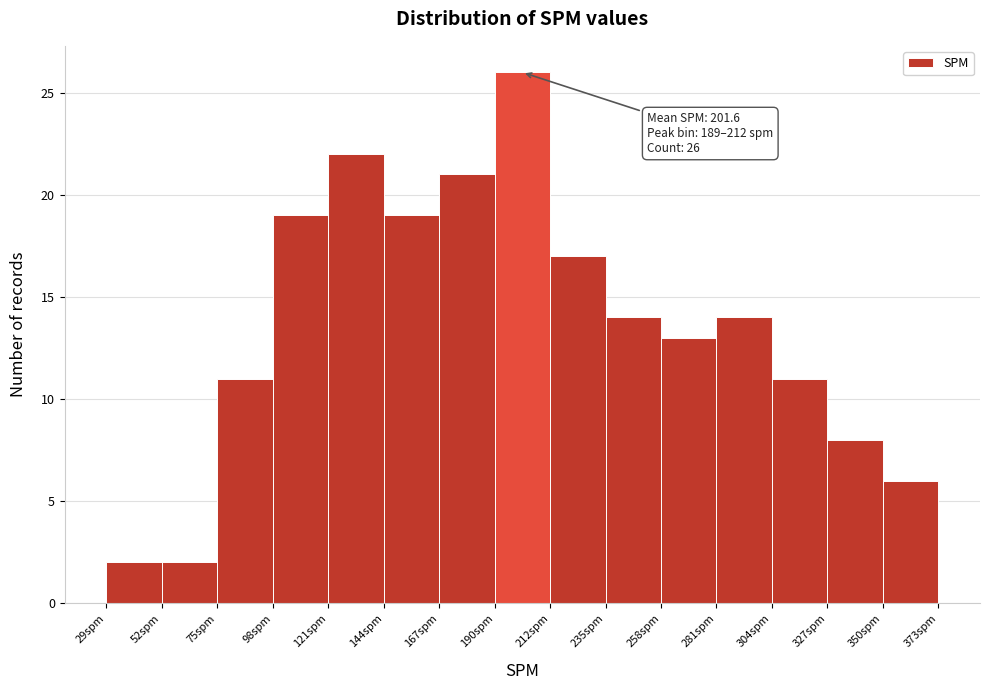

Which range on the x-axis has the tallest bar?

190 to 210